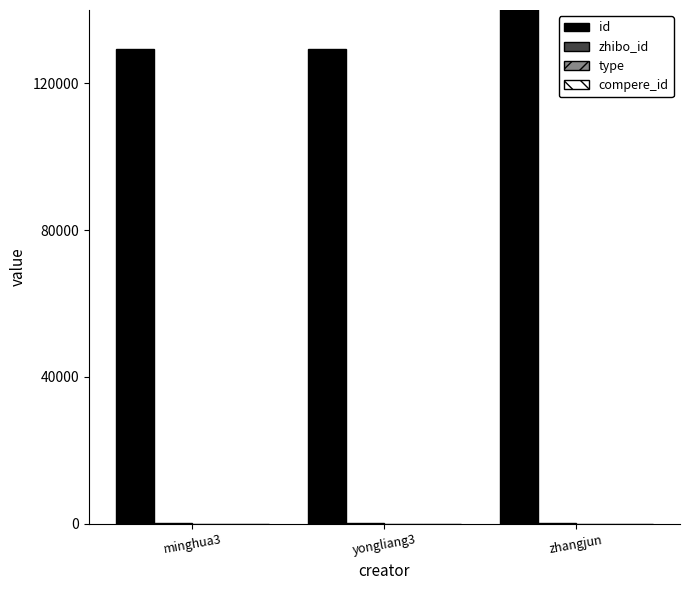

How many bars are there in each group?

4